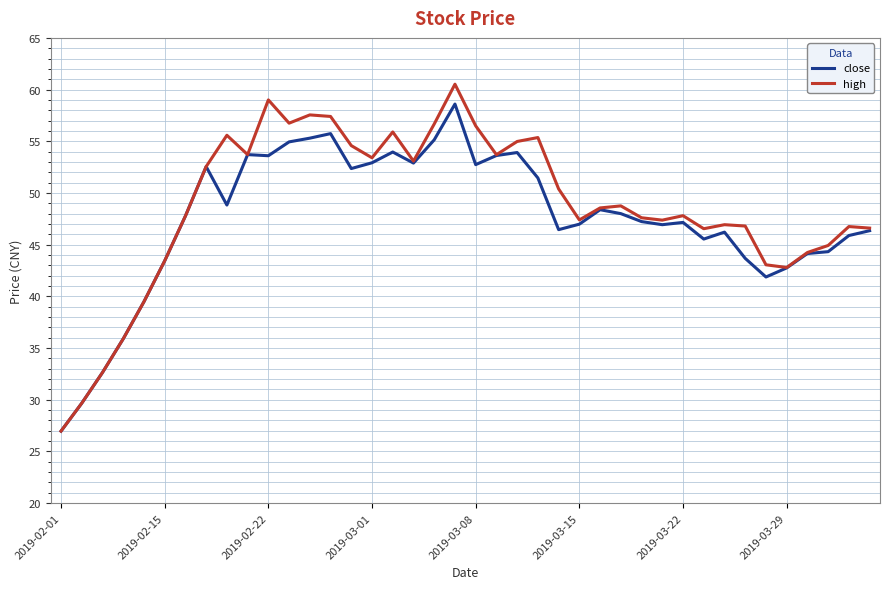

What is the average value of the close series?

47.5